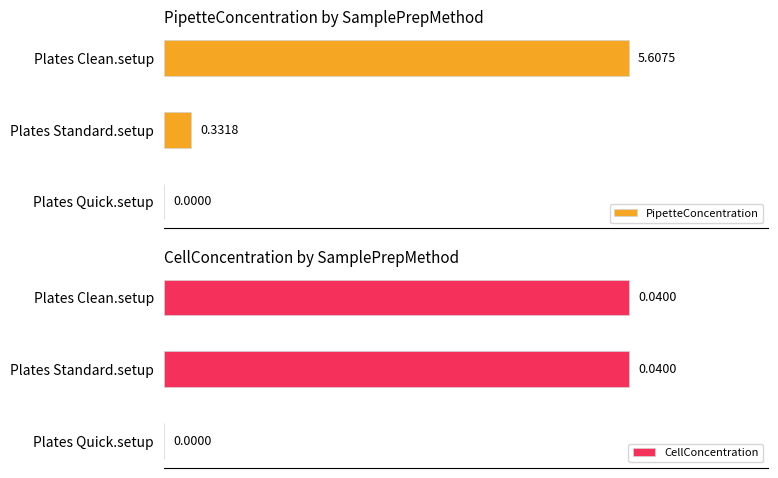

Where is CellConcentration nearest to the value 0?

Plates Quick.setup